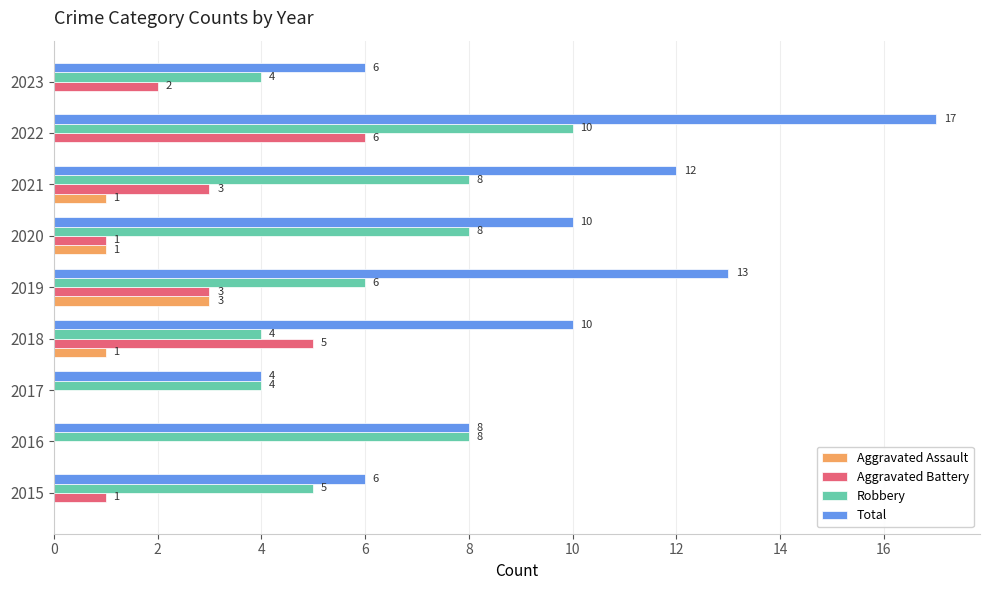

How many data points in Aggravated Assault are above 0?

4